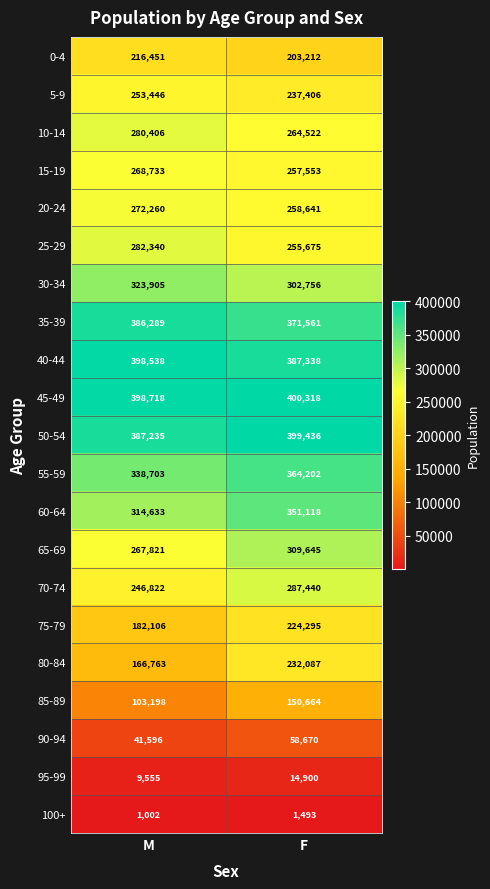

At which label is 85-89 closest to 126931?

M